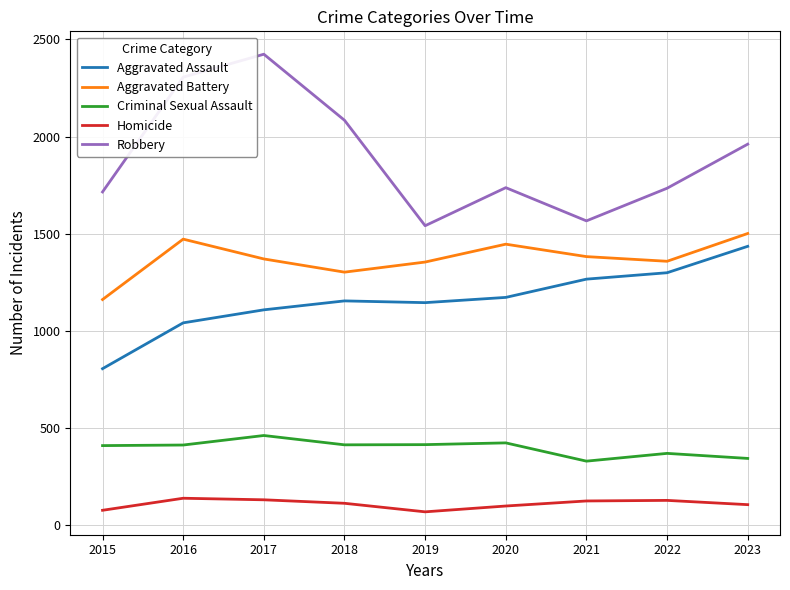

Which series has the largest total across all categories?

Robbery